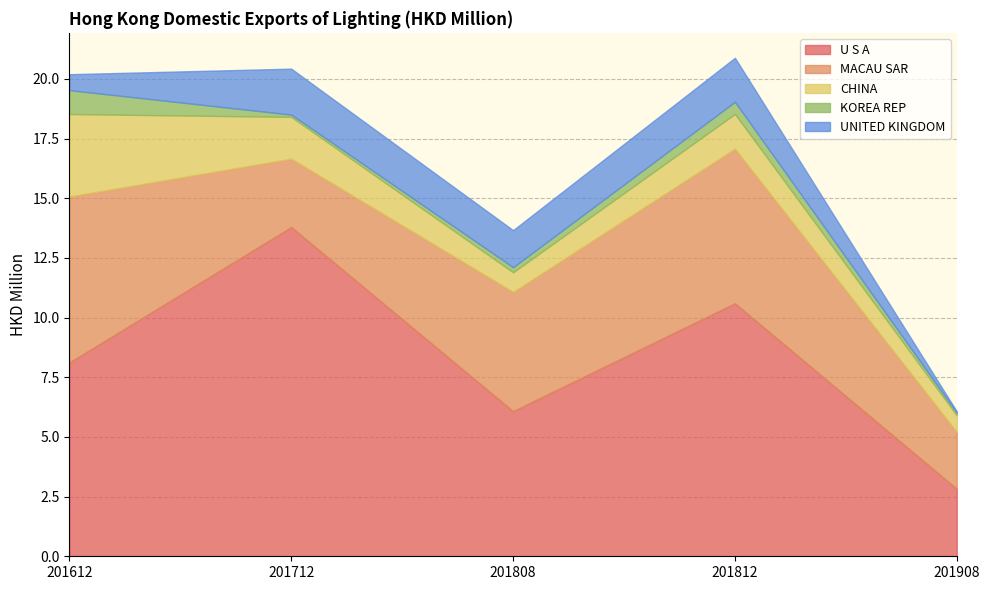

What is the average value of the KOREA REP series?

0.4